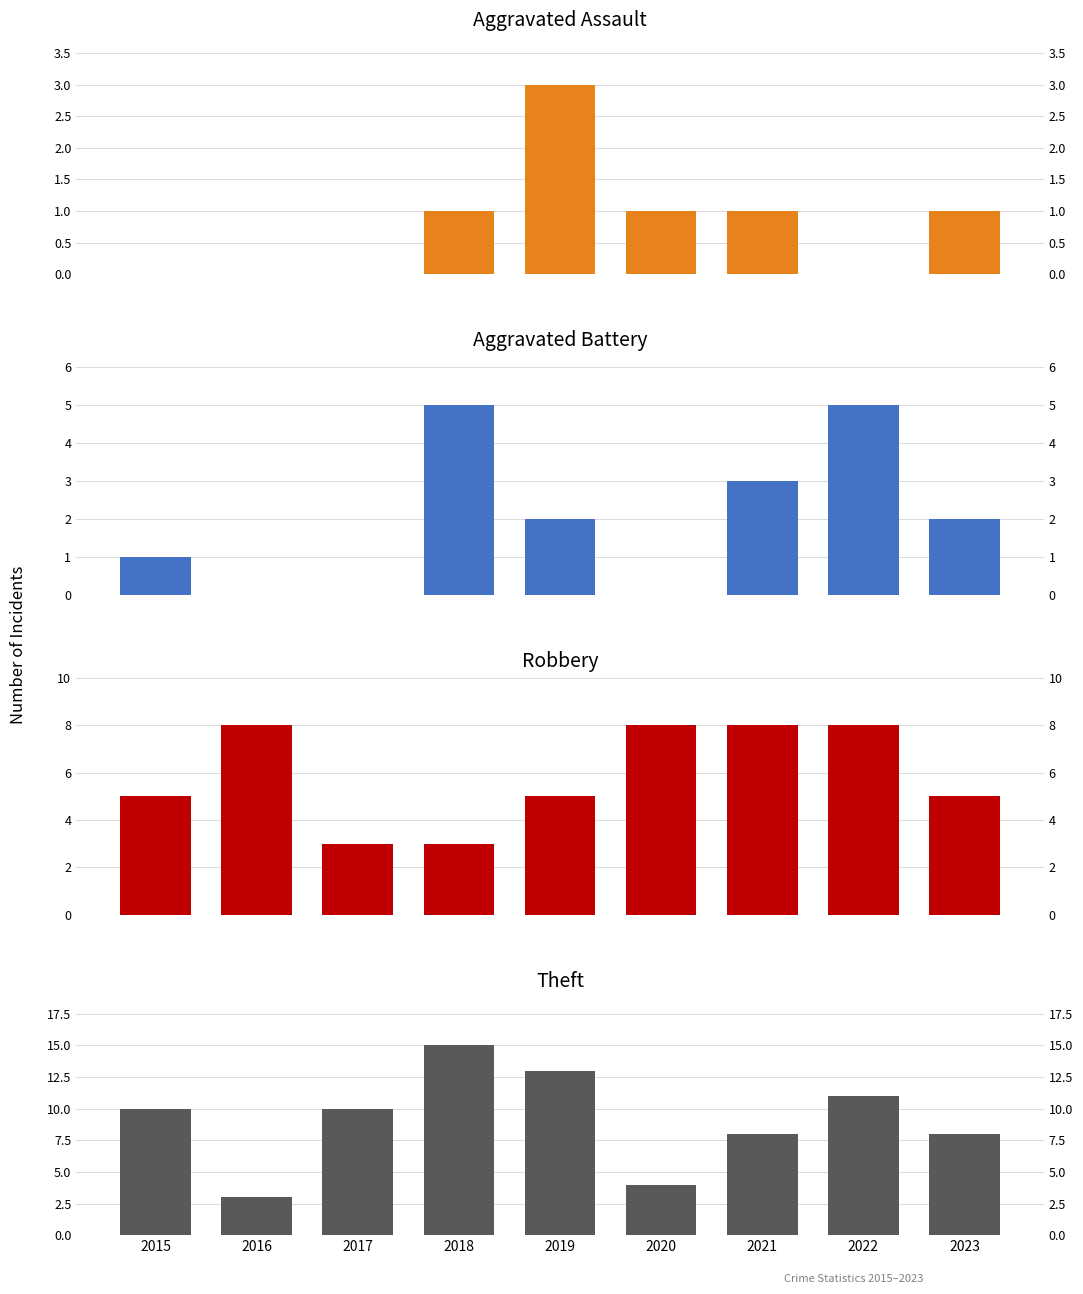

Which series changed the most between 2016 and 2020?

Aggravated Assault